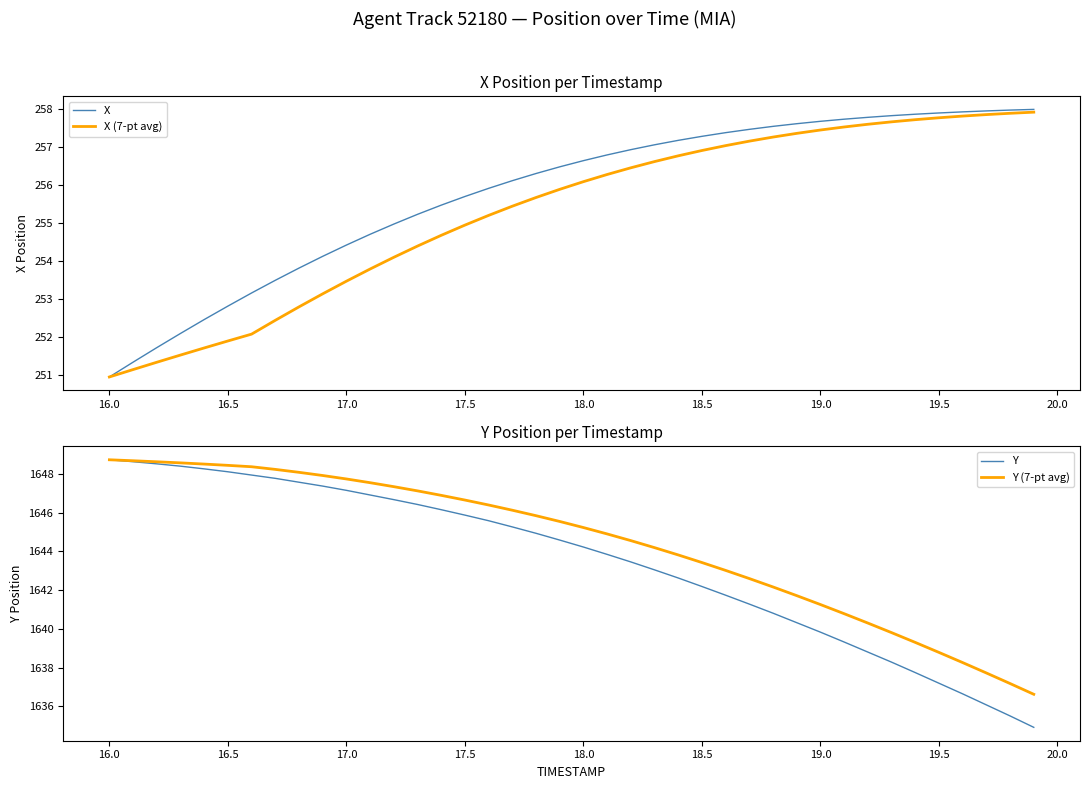

True or false: Y (7-pt avg) and Y intersect in this chart.

False